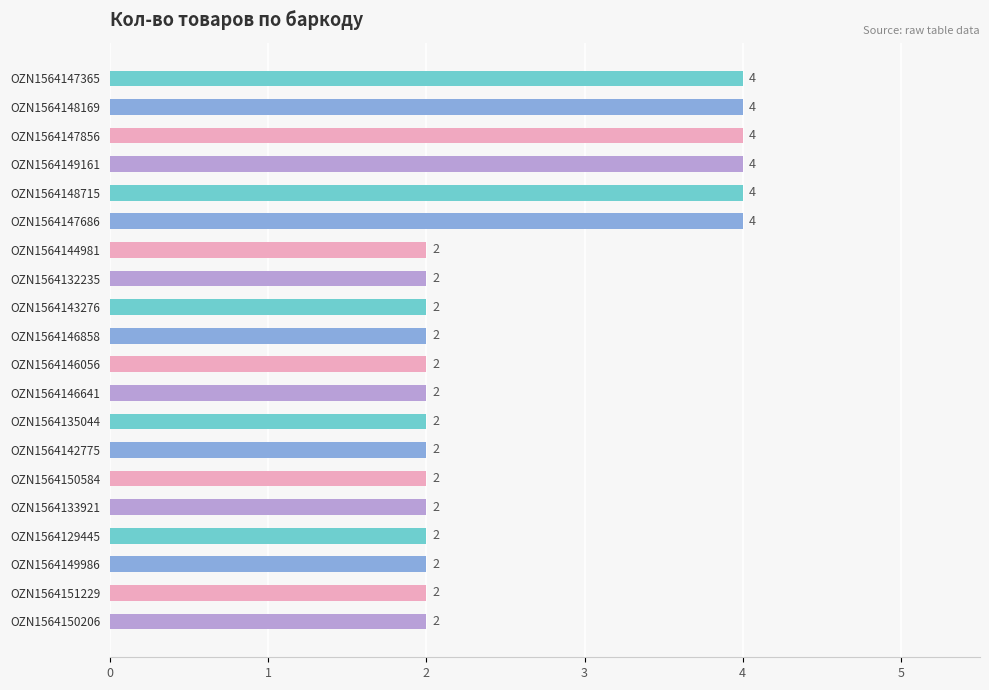

How many bars are there in total?

20